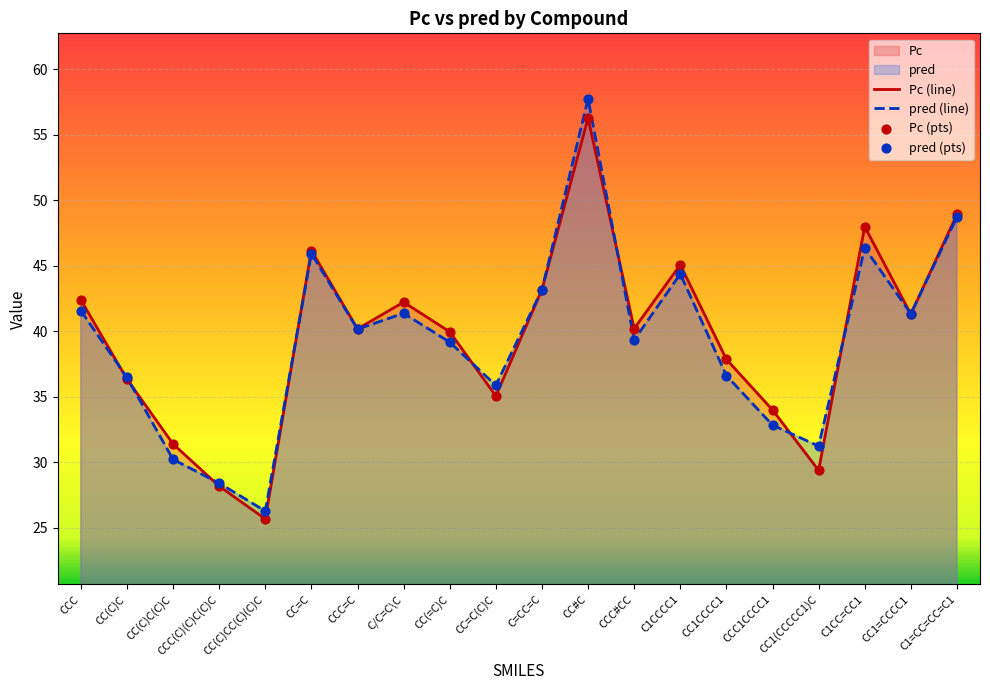

Which series reaches the minimum Y coordinate?

Pc